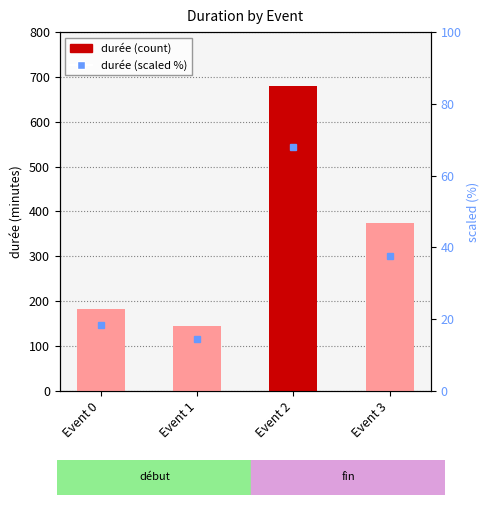

At which label does durée first exceed 375?

Event 2